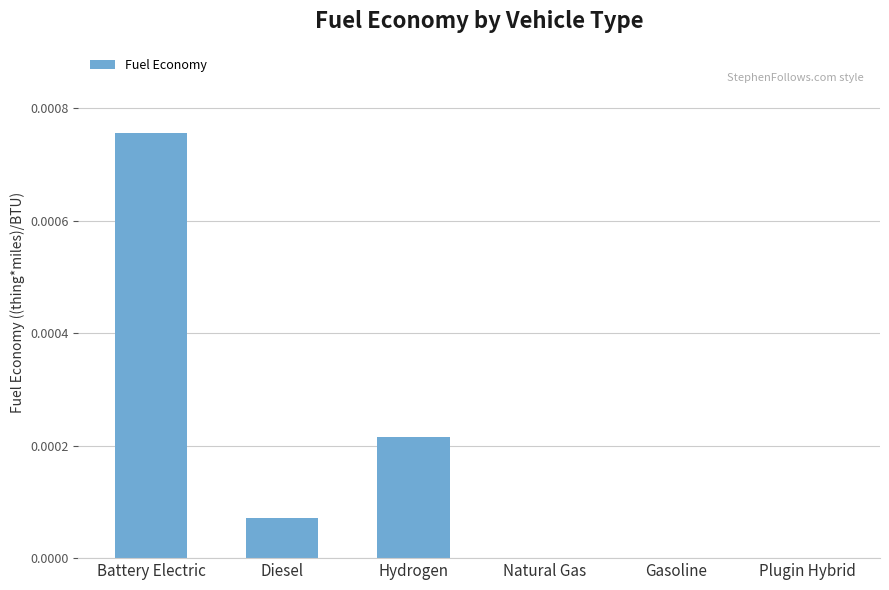

Which category has the highest value across all series?

Battery Electric